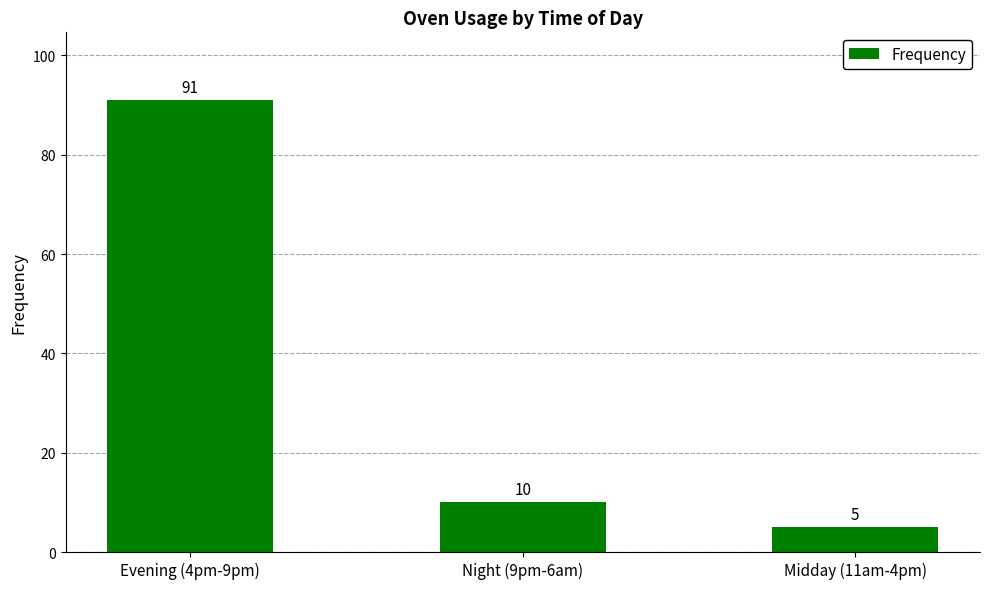

How many bars are there in total?

3